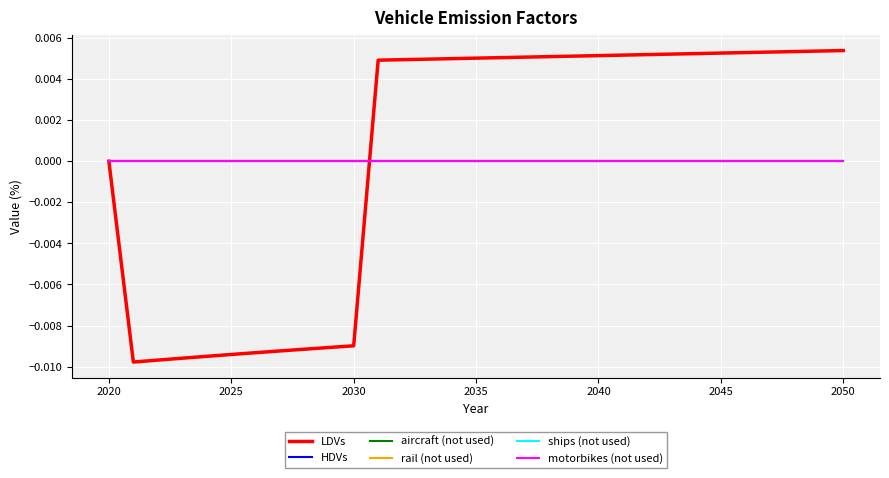

Does the chart have visible grid lines?

Yes